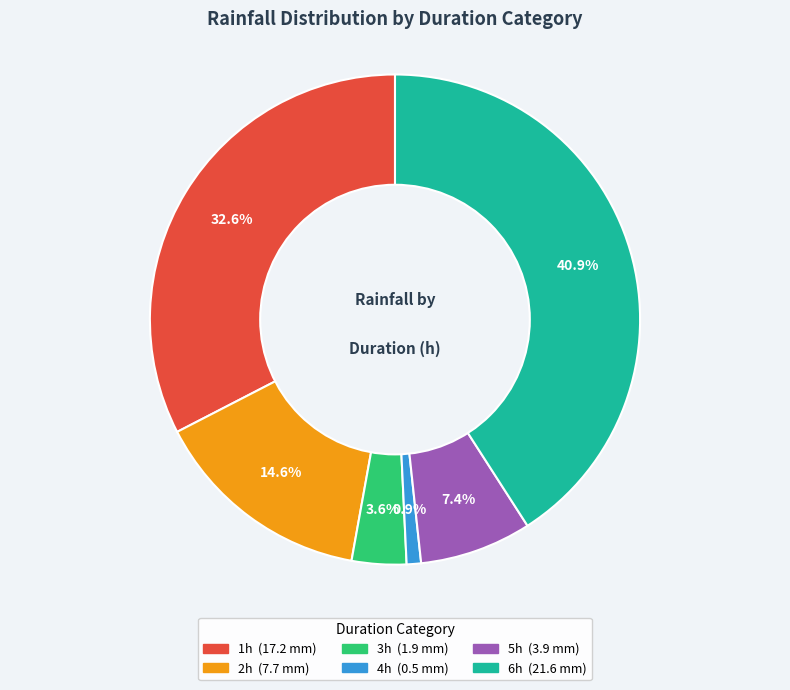

Is there any slice that represents more than half of the pie?

No